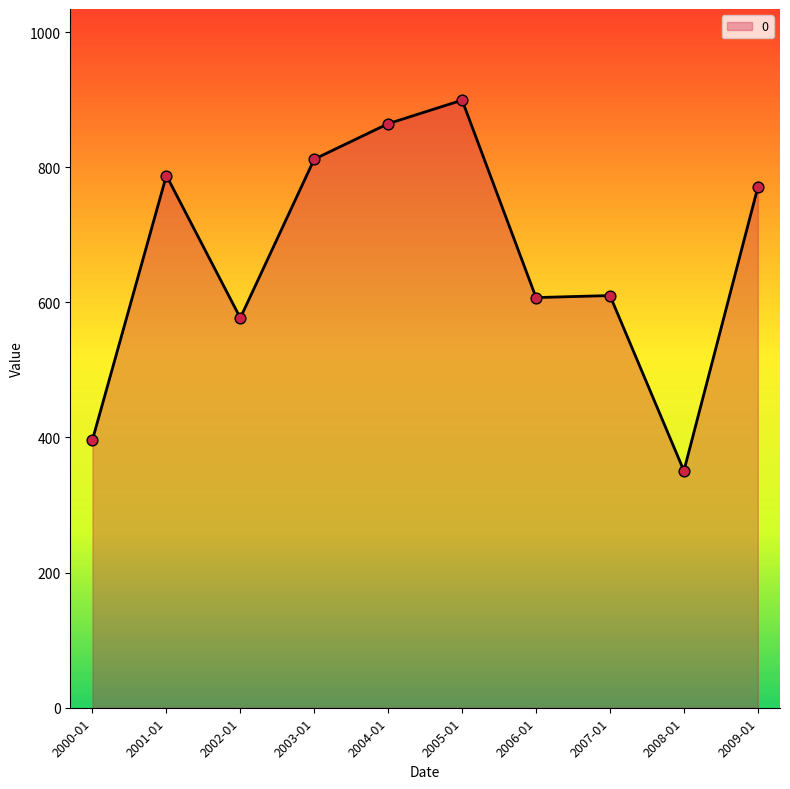

Approximately how many times larger is the value at 2007-01 compared to 2001-01?

0.8